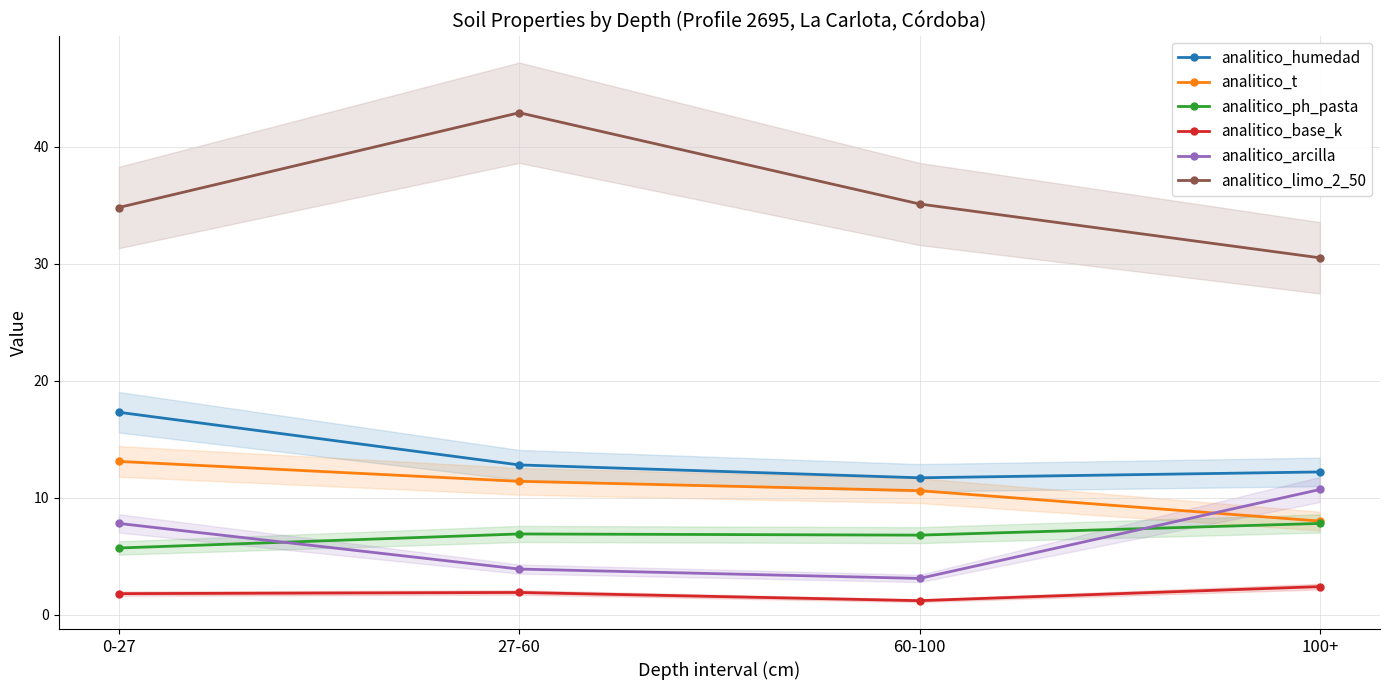

Read the analitico_arcilla value at 27-60.

3.9